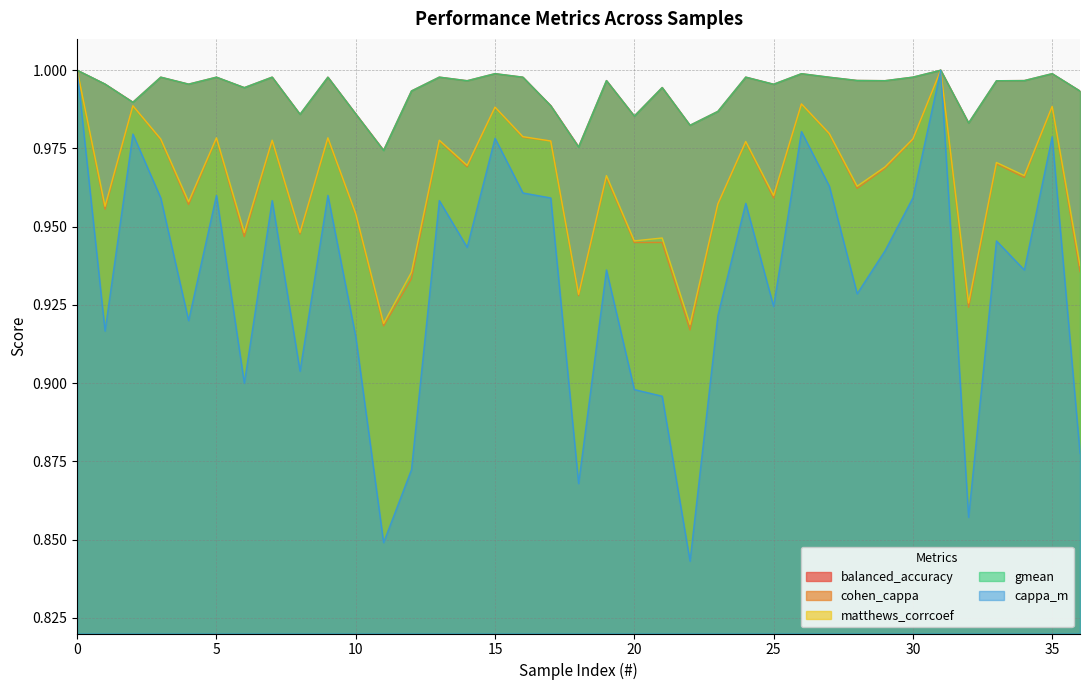

Count the cohen_cappa values in the range 0 to 1.

37